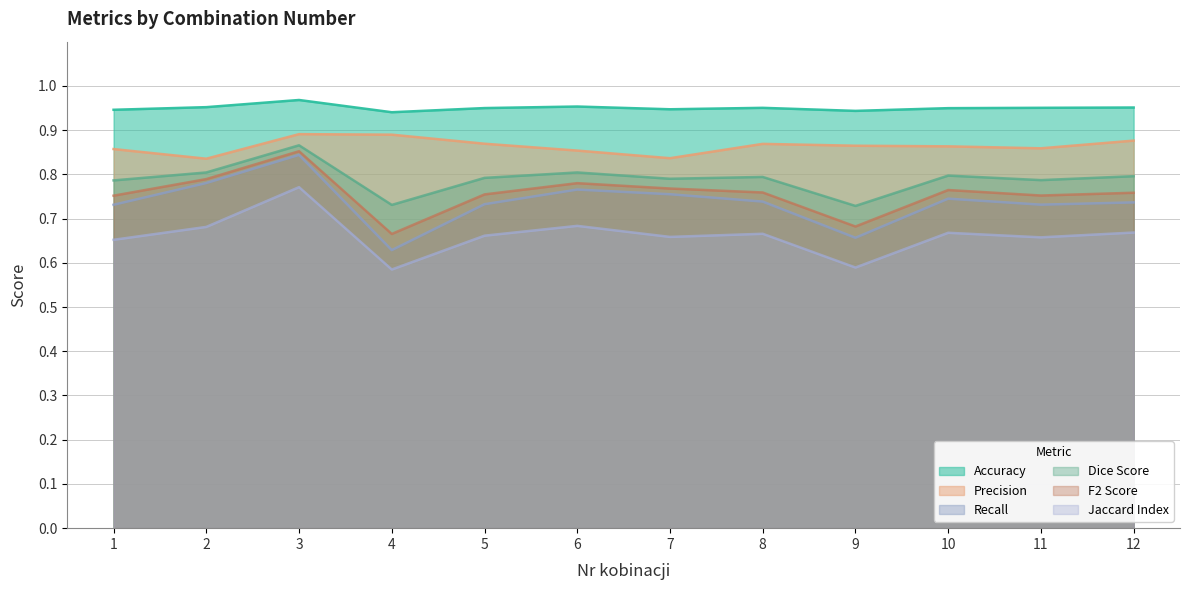

At 2, list the series in order from smallest to largest.

Jaccard Index, Recall, F2 Score, Dice Score, Precision, Accuracy